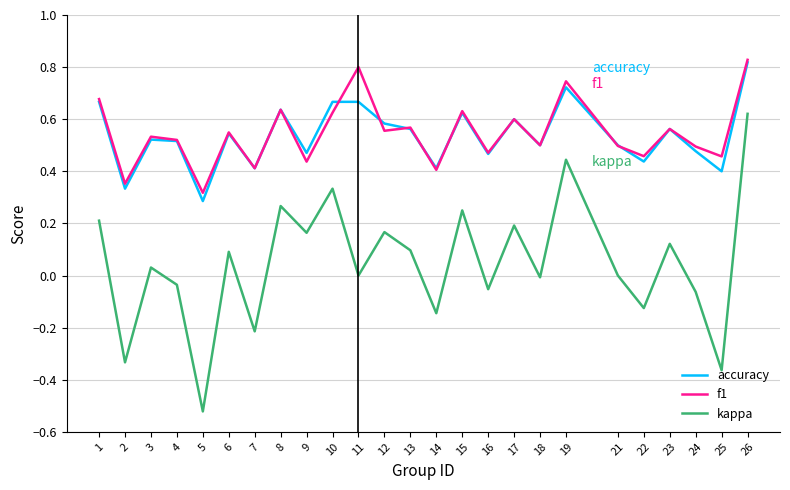

Rank the series at 11 from lowest to highest value.

kappa, accuracy, f1